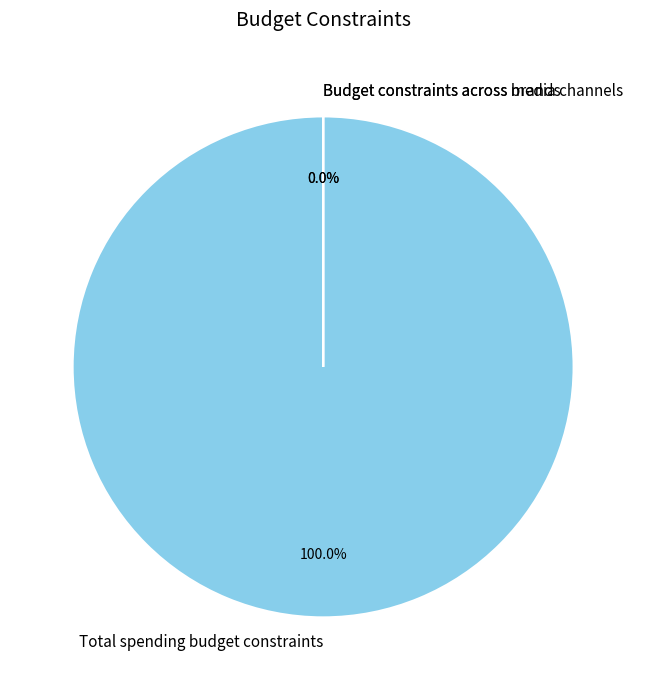

What is the smallest slice in the pie chart?

Budget constraints across brands